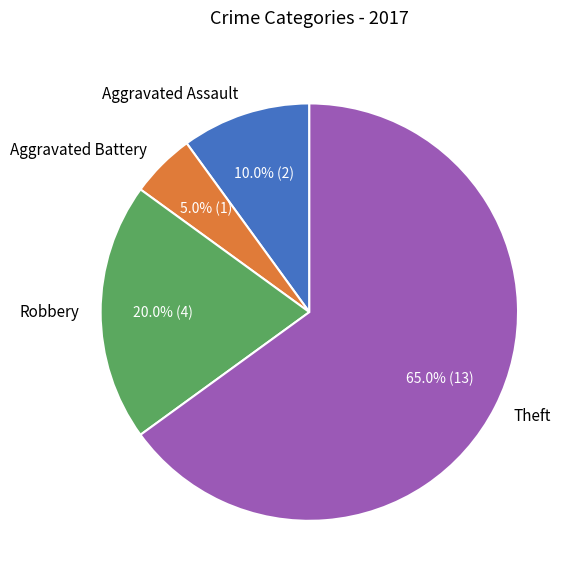

Rank the categories by value from highest to lowest.

Theft, Robbery, Aggravated Assault, Aggravated Battery